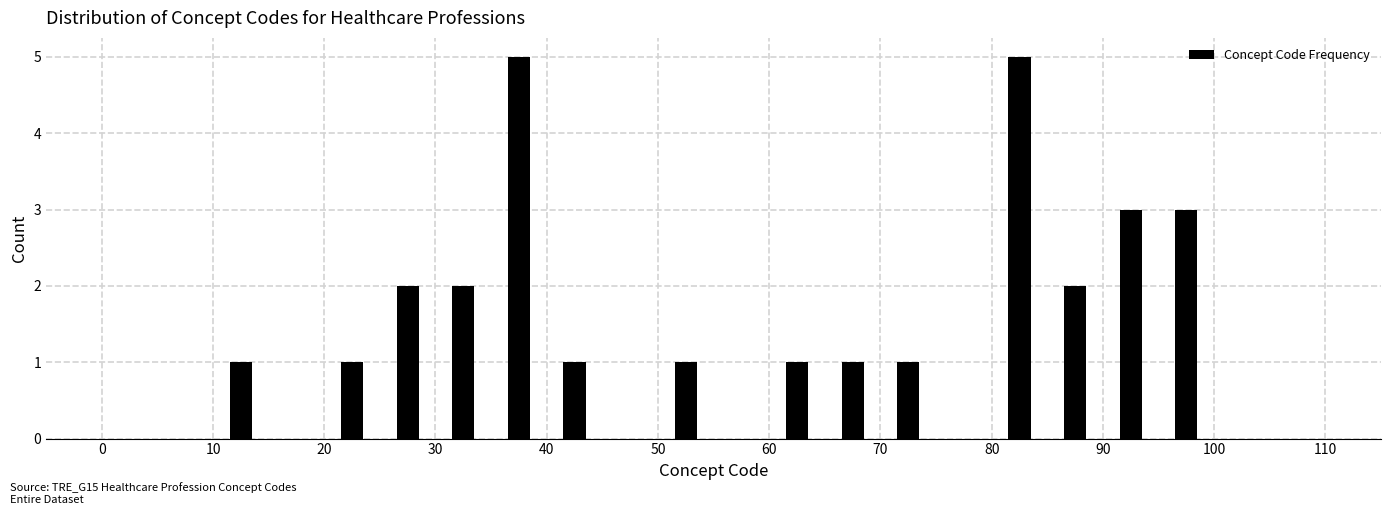

How tall is the bar that spans 80 to 85 on the x-axis? The values are not printed on the chart, so give them approximately, as read against the axis.

5